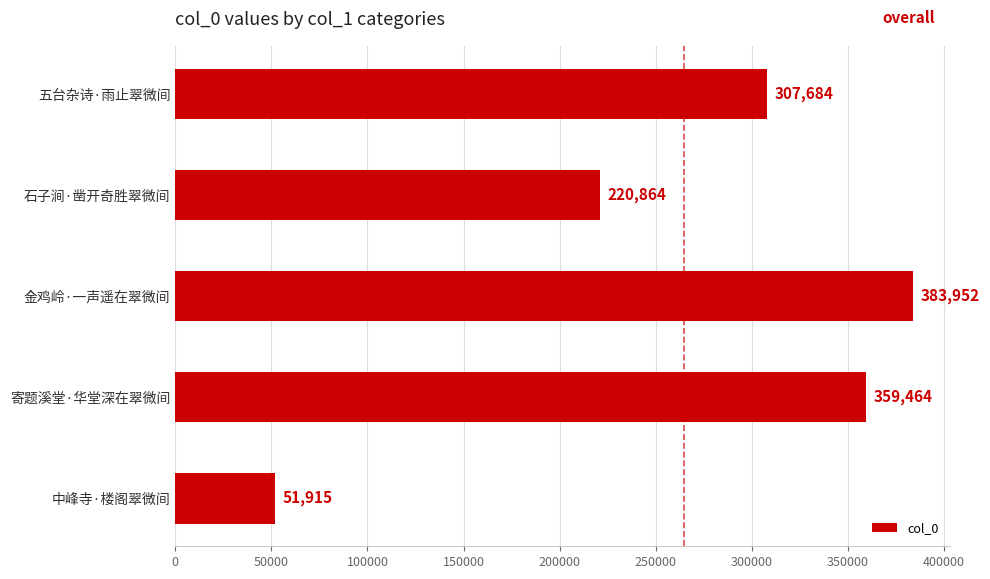

Count the number of categories in the chart.

5